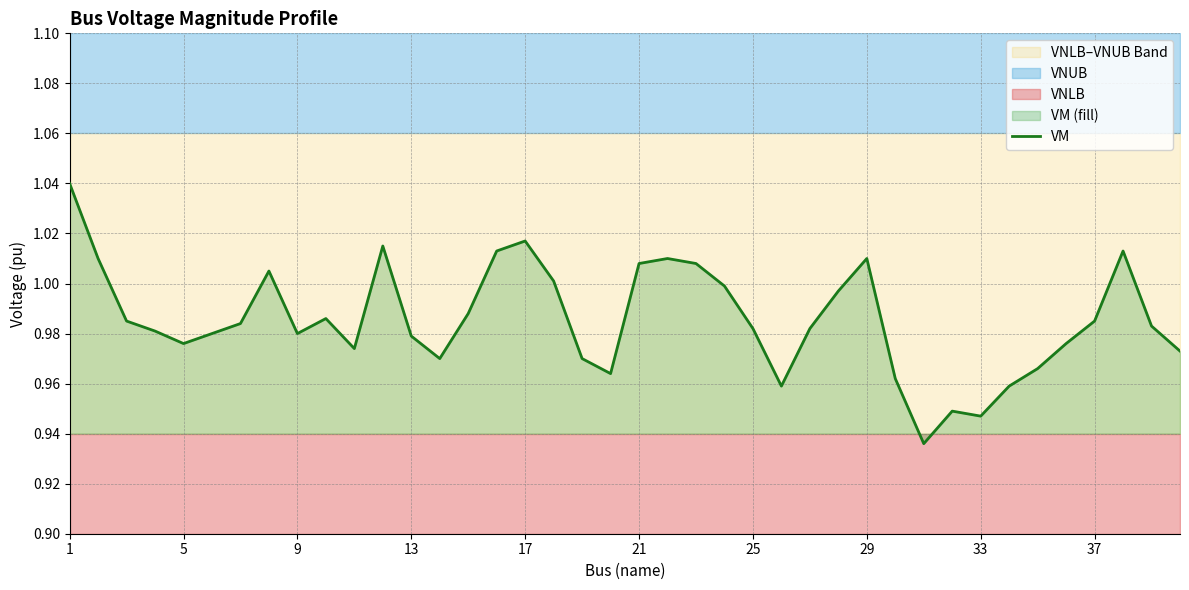

What is the sum of all values?

39.4